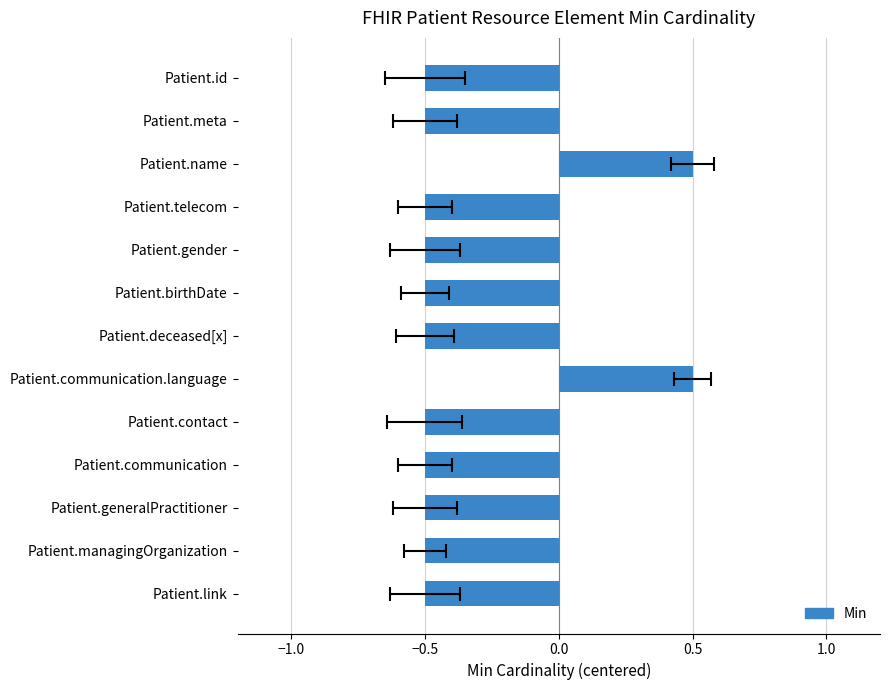

Count the number of values greater than 0.

2